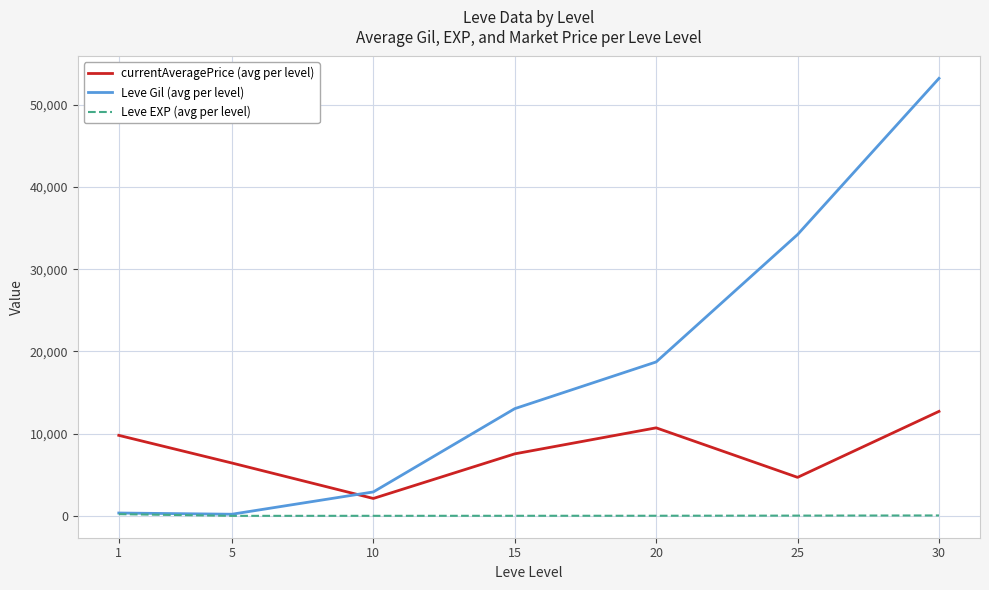

What is the lowest value of the Leve EXP (avg per level) series?

4.8